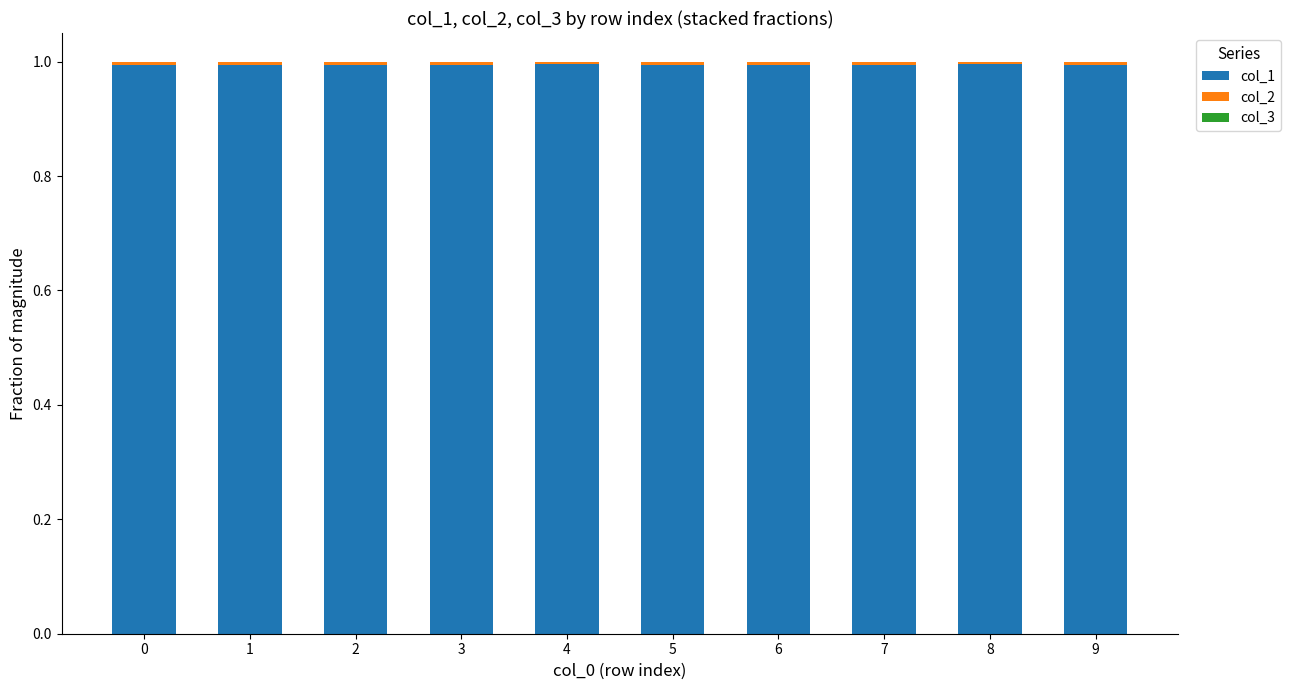

True or false: col_1 has a value of 1.0 at 9.

True